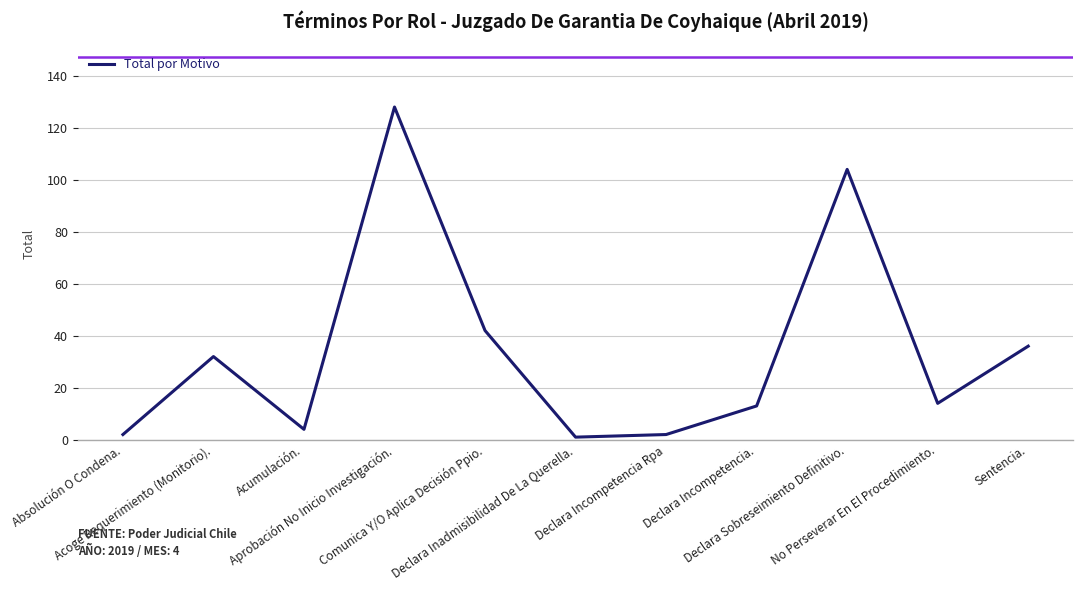

Does the chart have visible grid lines?

Yes